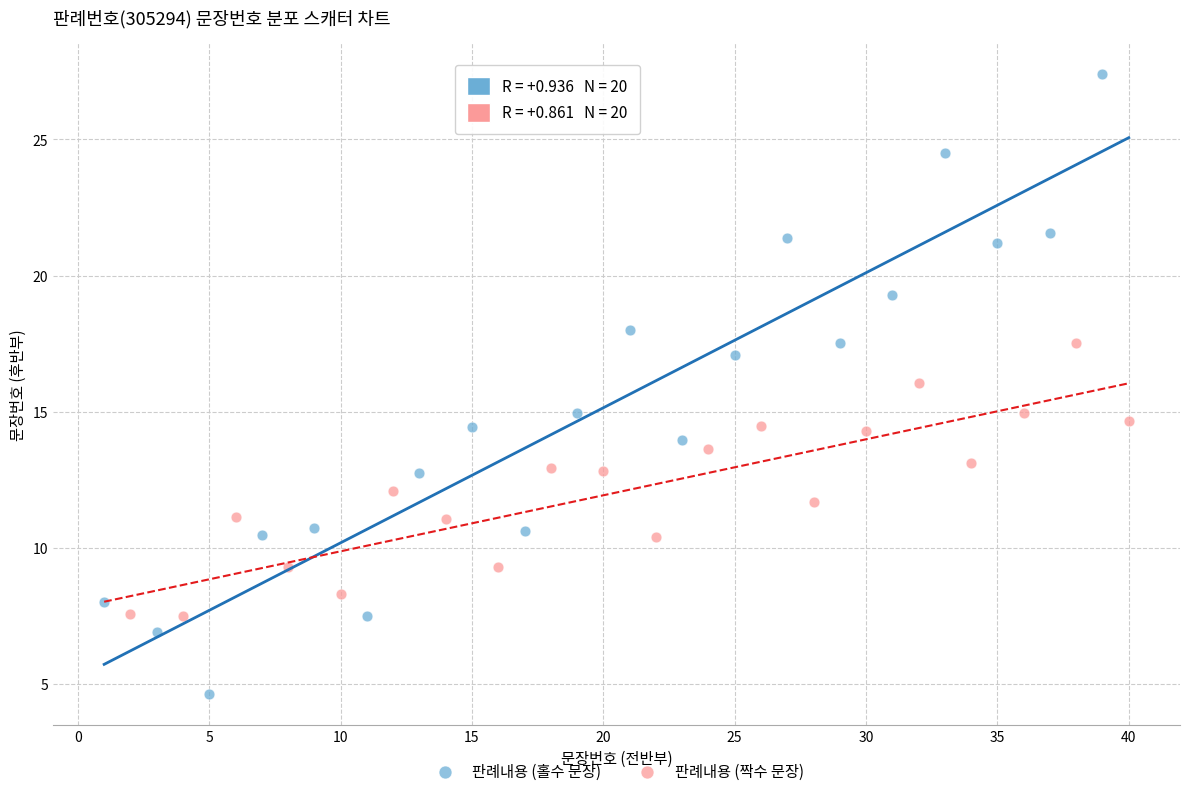

What are all the series names shown in the legend?

판례내용 (홀수 문장), 판례내용 (짝수 문장)